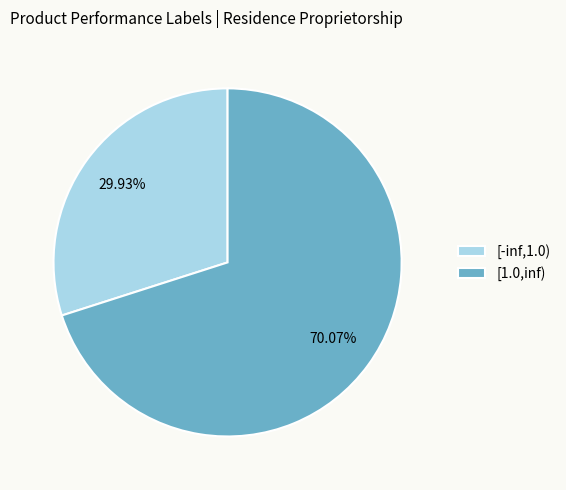

How much of the chart is everything except [-inf,1.0)?

70.1%